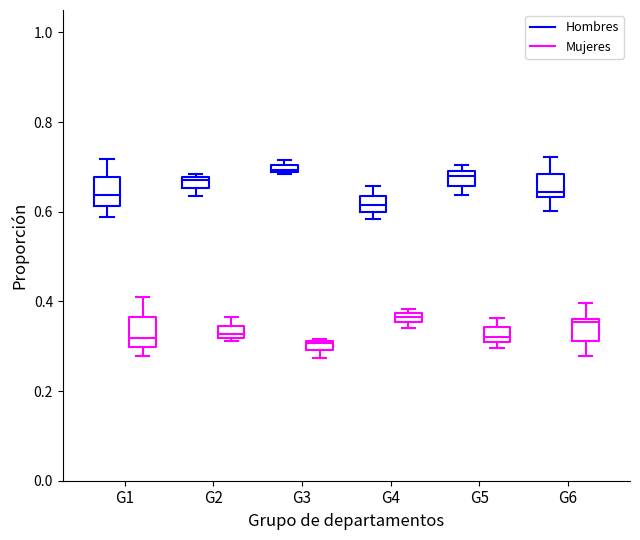

Where is the upper edge of the box for G5 (Mujeres) on the y-axis? The values are not printed on the chart, so give them approximately, as read against the axis.

0.34